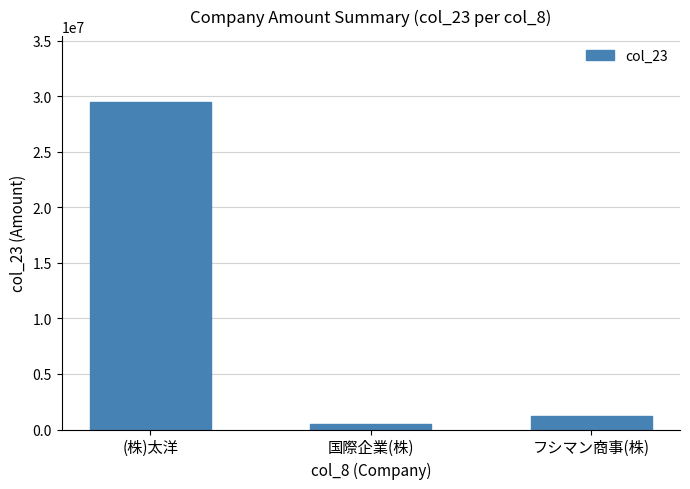

Reading left to right, extract all data points from this chart.

(株)太洋=29522900	国際企業(株)=469590	フシマン商事(株)=1232000